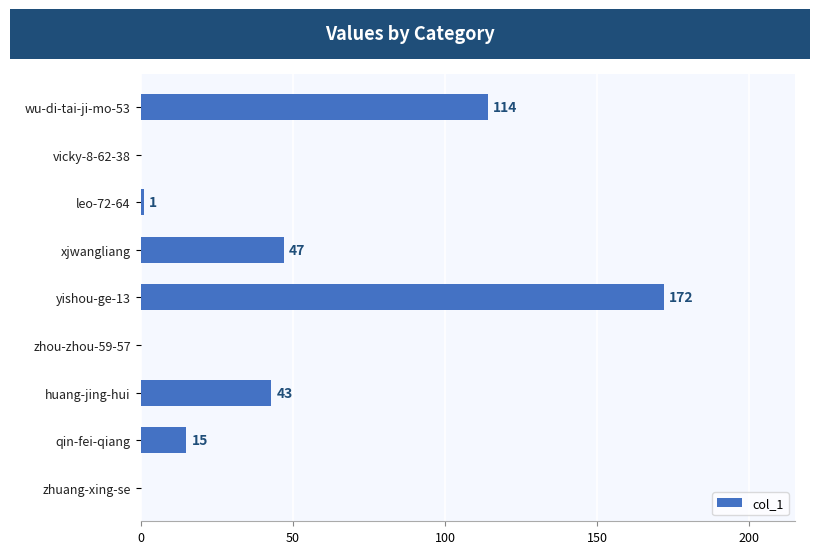

At which category does the chart reach its peak across all series?

yishou-ge-13